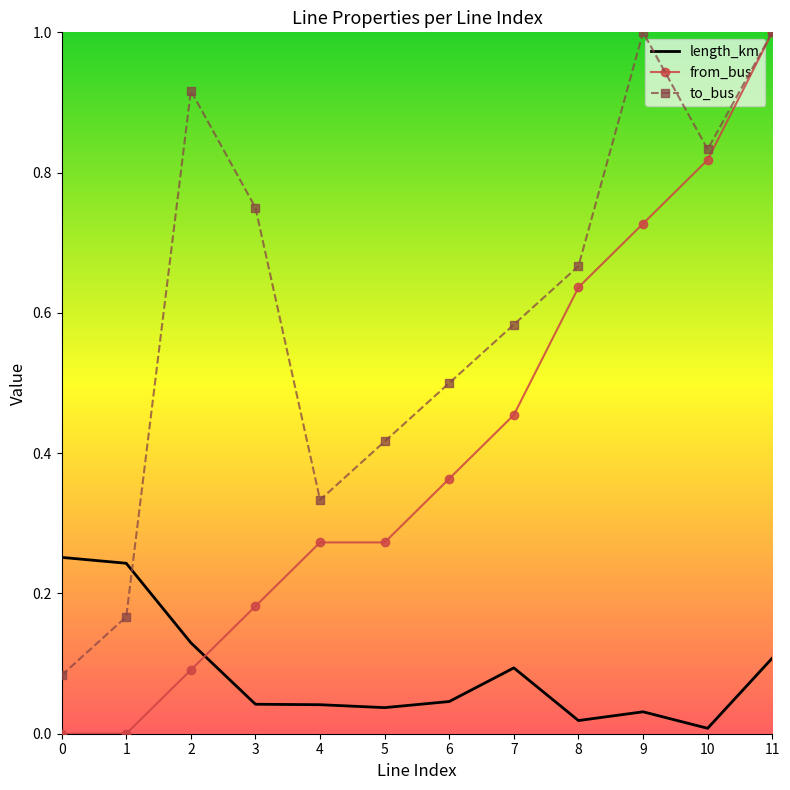

Which series has the widest spread of values?

from_bus